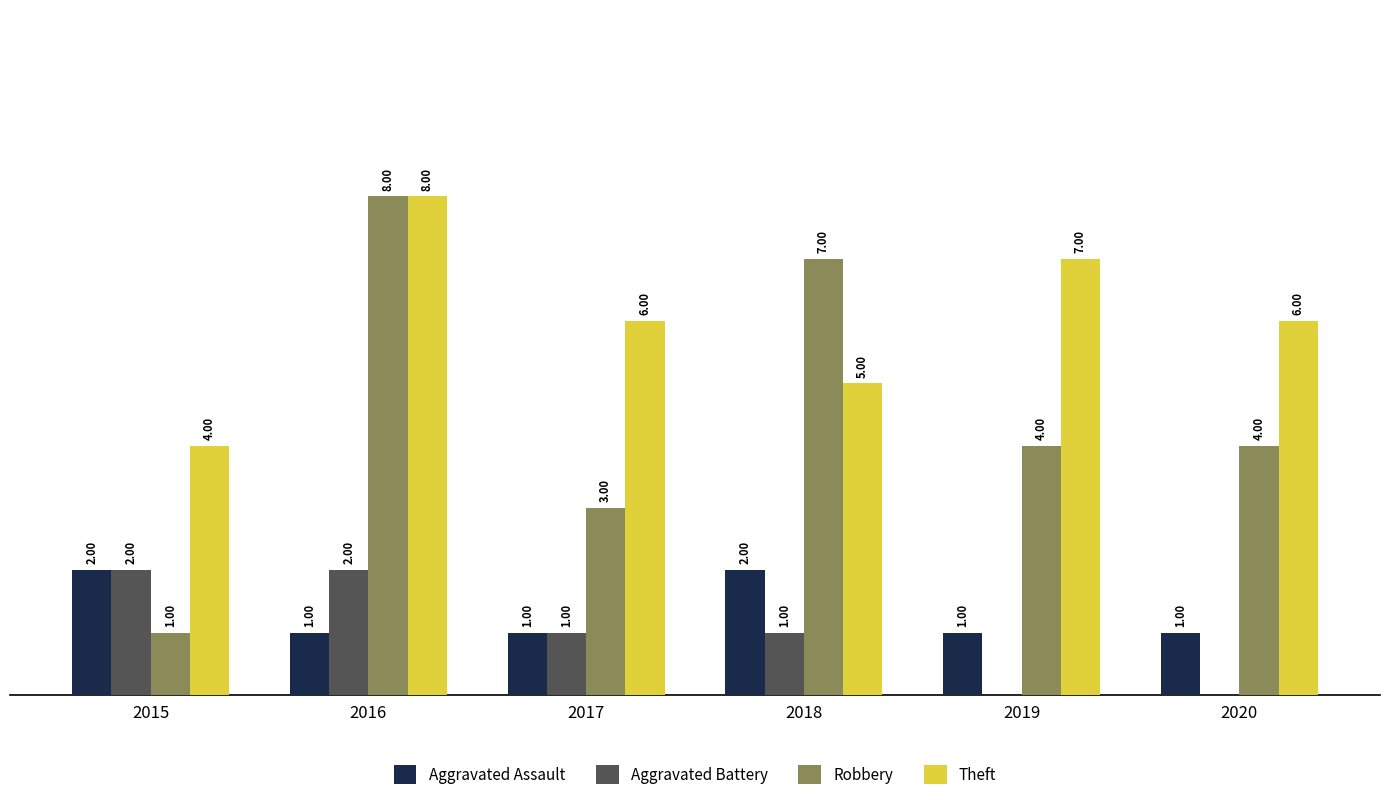

Which series changed the most between 2016 and 2018?

Theft